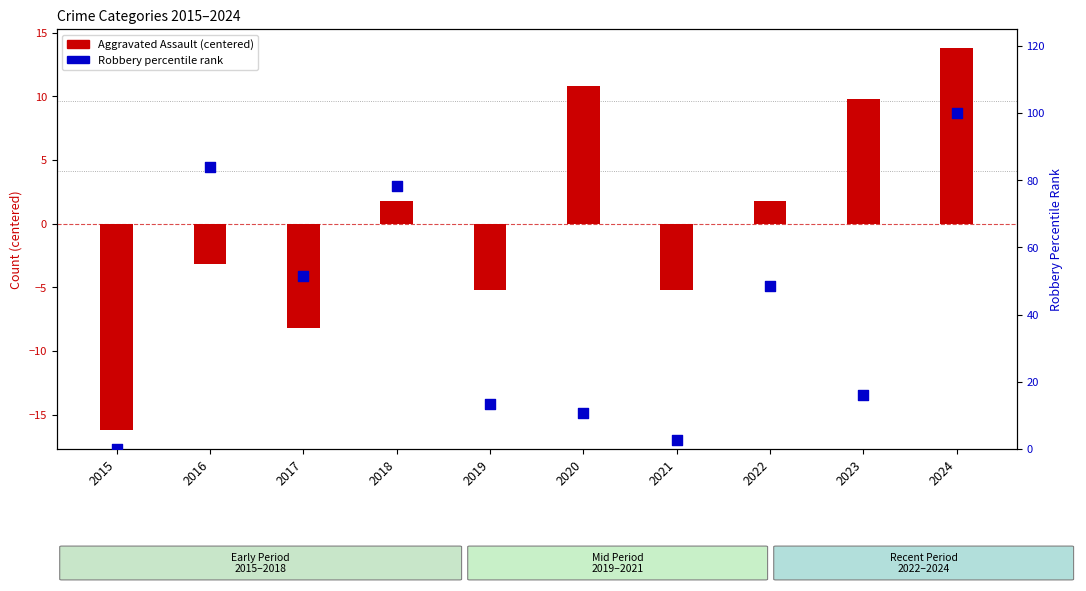

What are all the series names shown in the legend?

Aggravated Assault, Robbery (percentile)